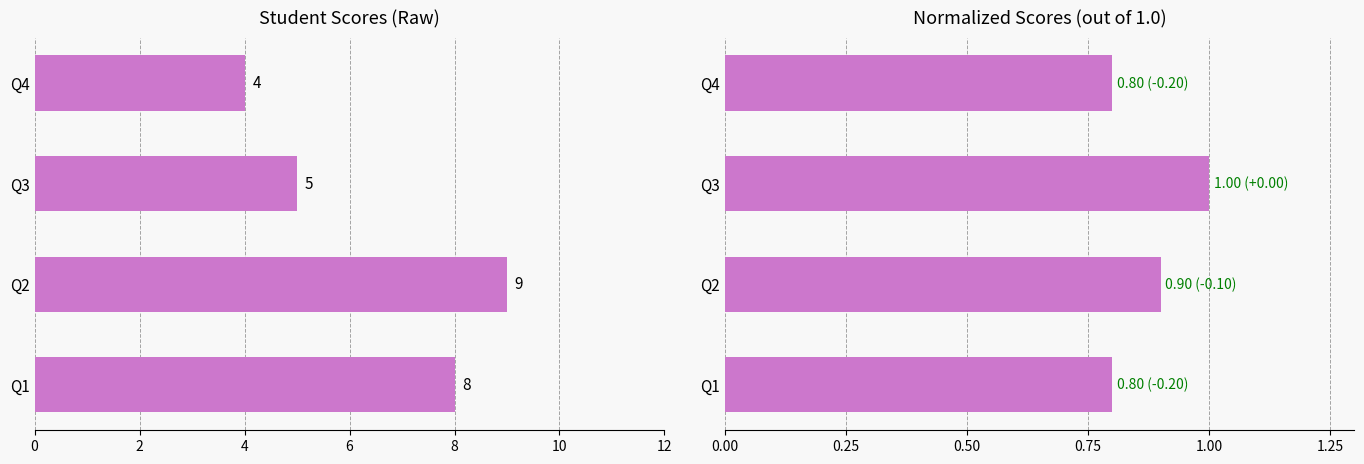

Which series has the largest range (max minus min)?

Raw Score